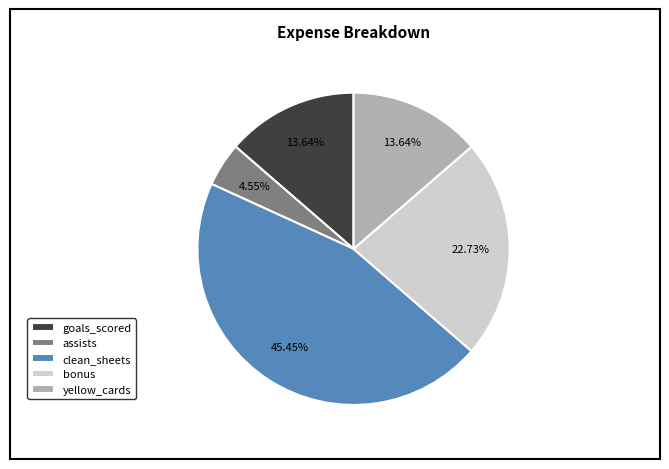

Is the sum of goals_scored and assists greater than half?

No